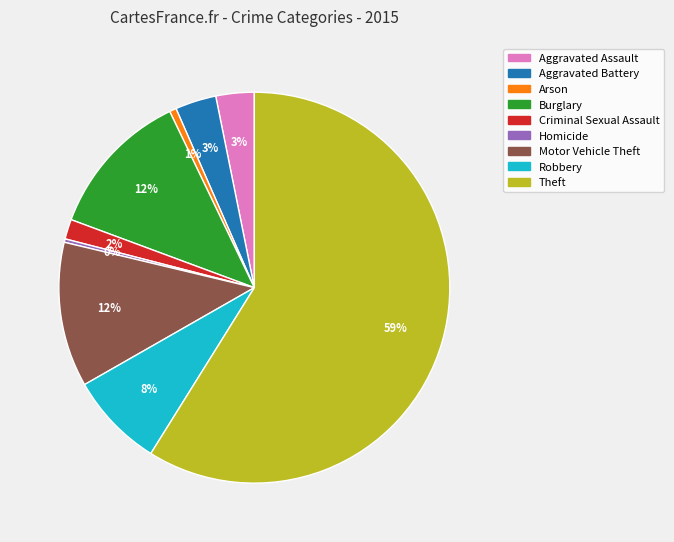

True or false: Homicide accounts for 0% of the total.

True